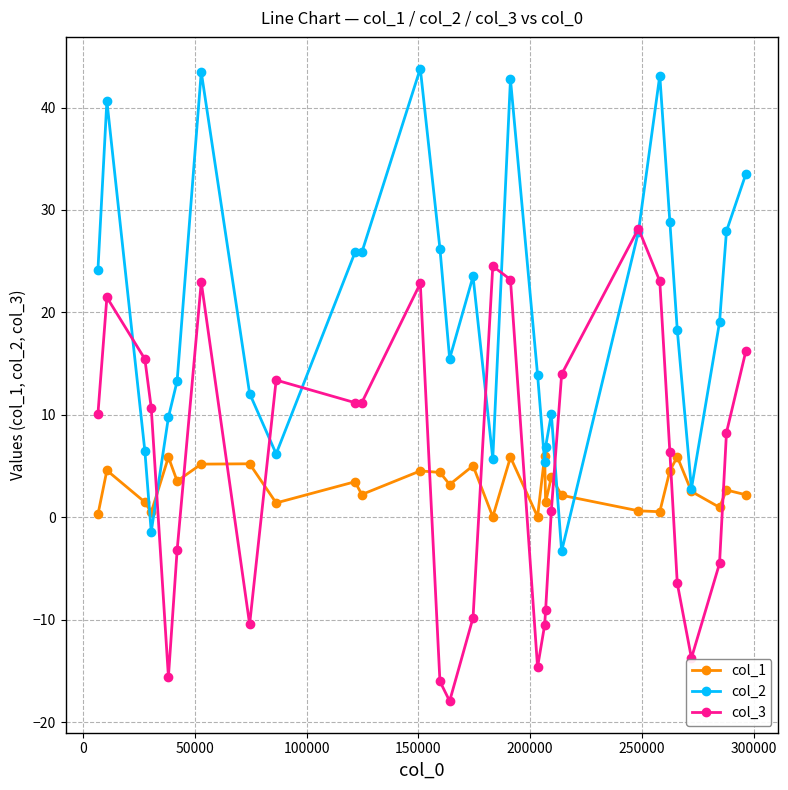

Which series has the largest total across all categories?

col_2